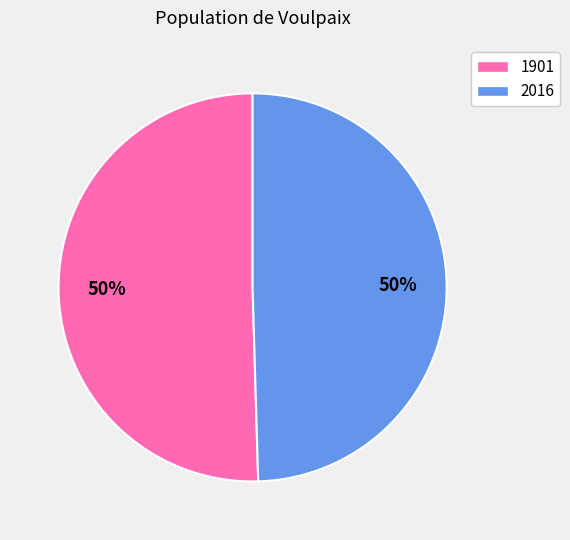

To the nearest percent, what is the average slice percentage?

50%